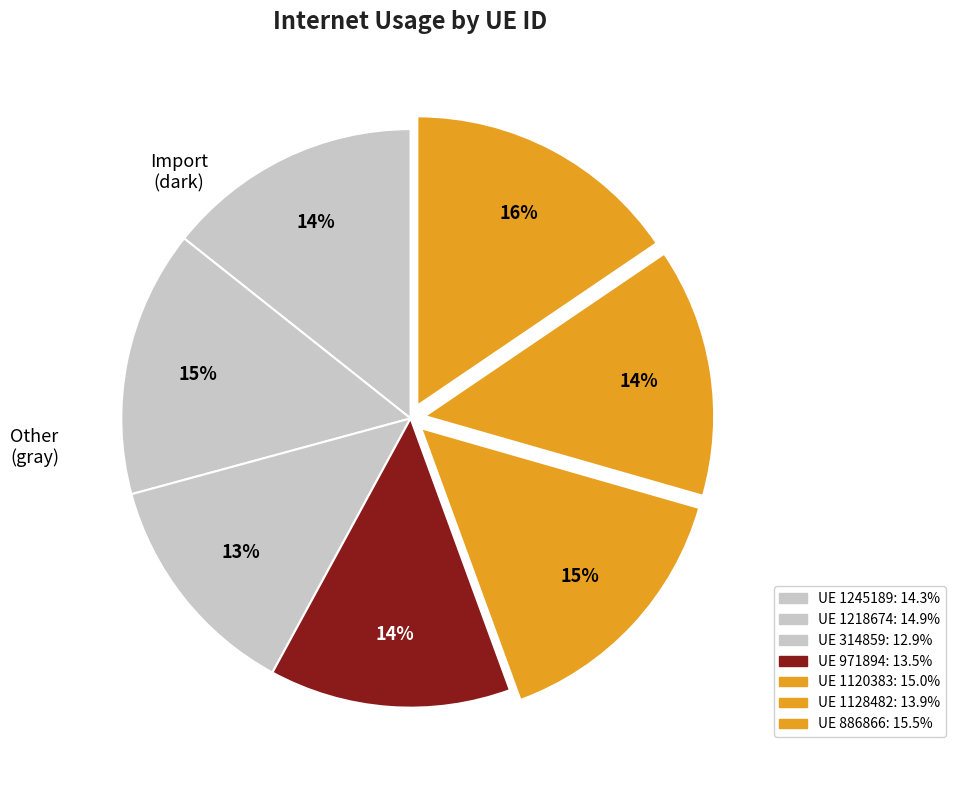

To the nearest percent, what is the difference between the largest and smallest slice percentages?

3%